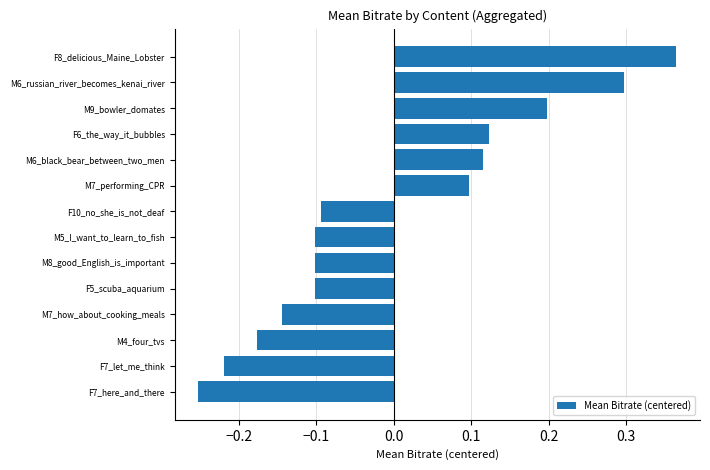

How many values are between 0 and 1?

6